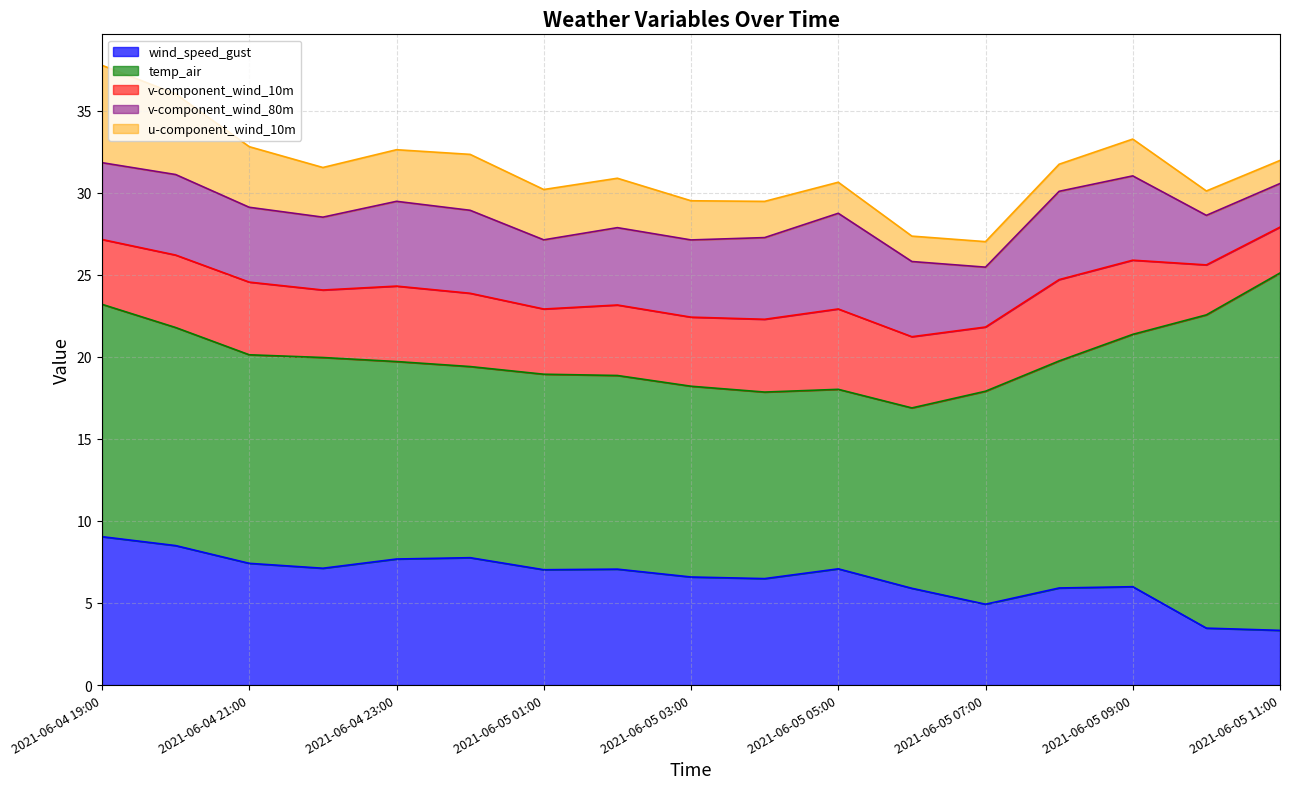

Between 2021-06-05 06:00 and 2021-06-04 23:00, which is larger?

2021-06-04 23:00